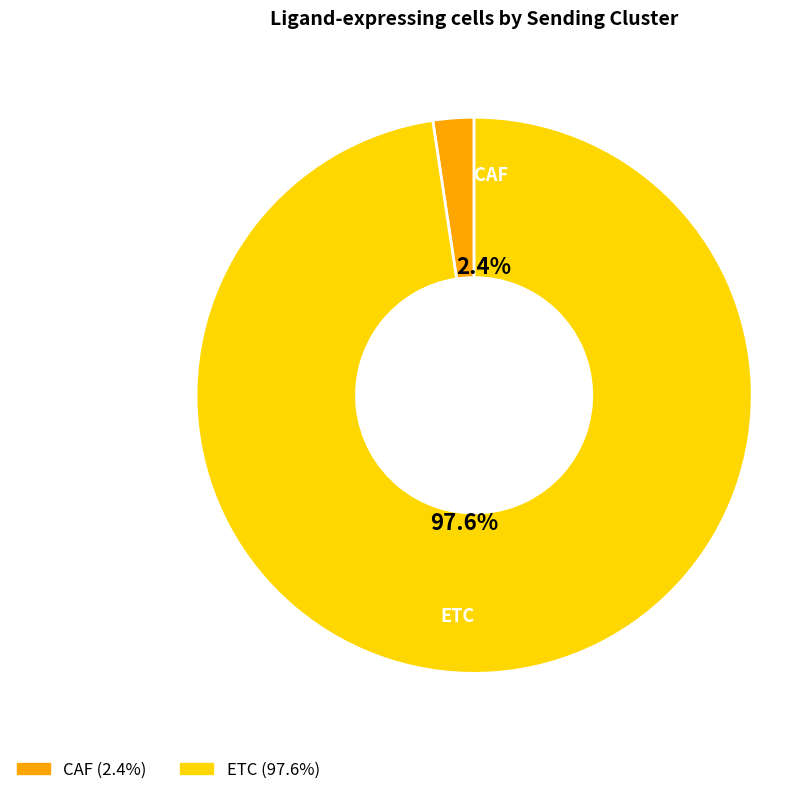

How many segments does this pie chart have?

2